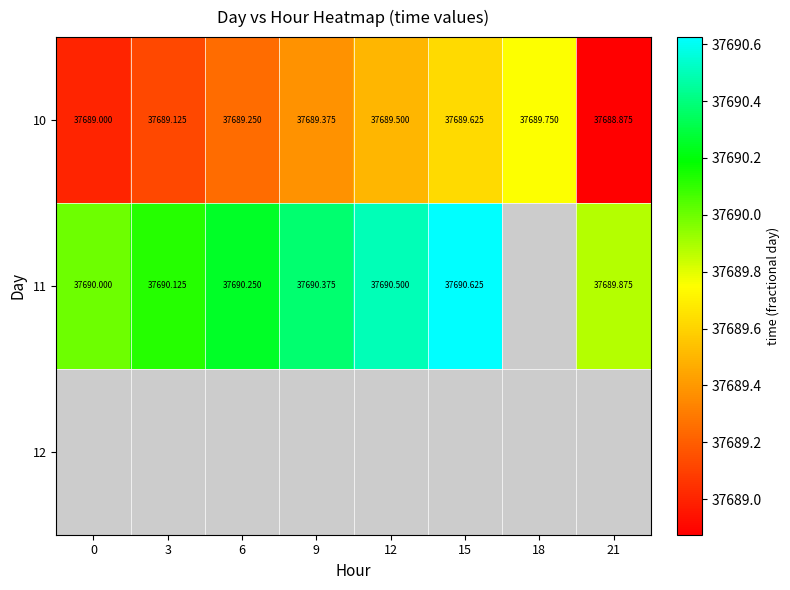

At how many categories does at least one series exceed 37689?

8